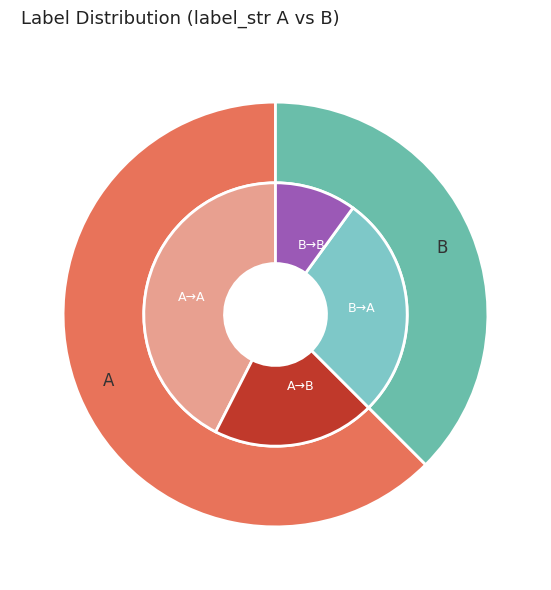

True or false: A accounts for 56% of the total.

False